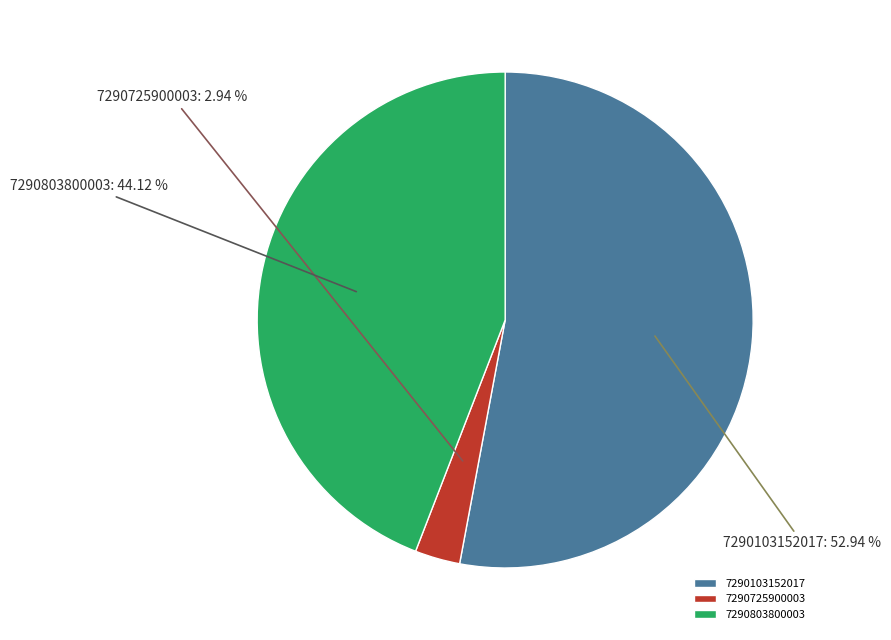

Is it true that 7290725900003 is 3% of the pie?

True